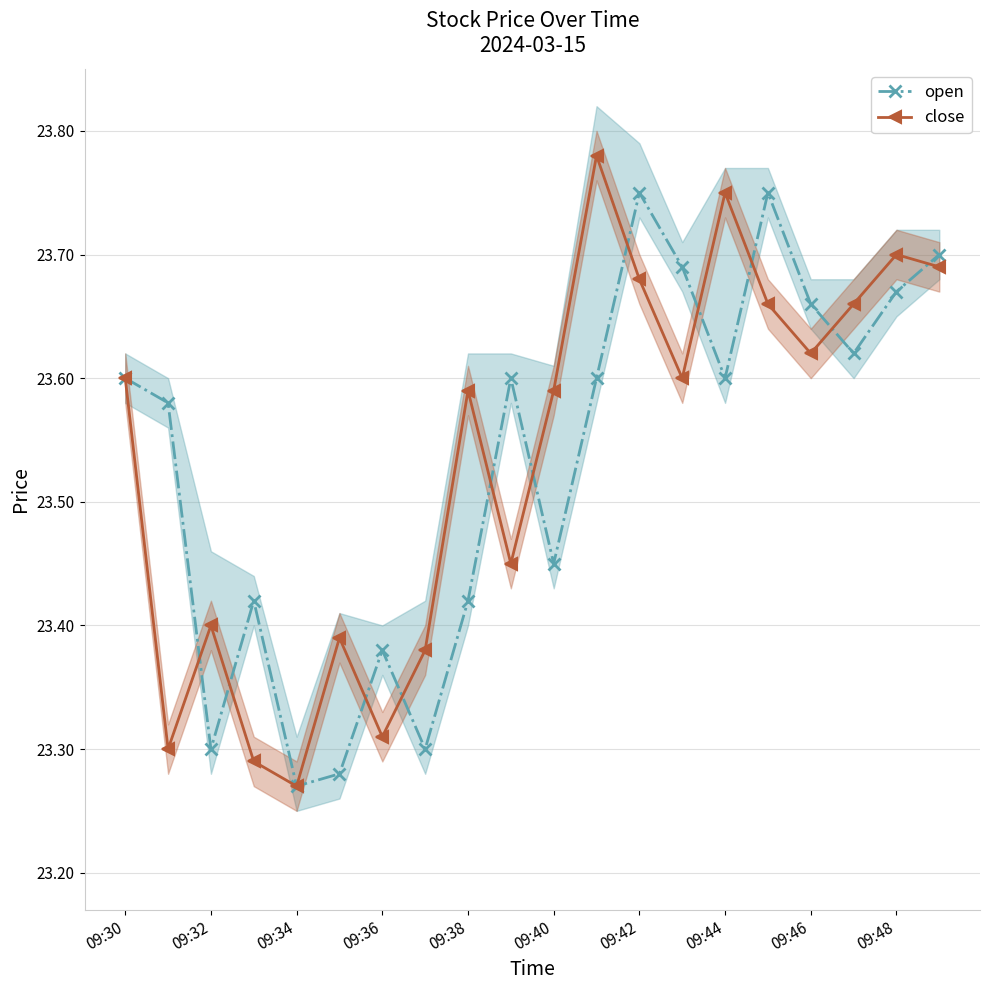

In open, how many points are higher than both neighbors (excluding endpoints)?

5